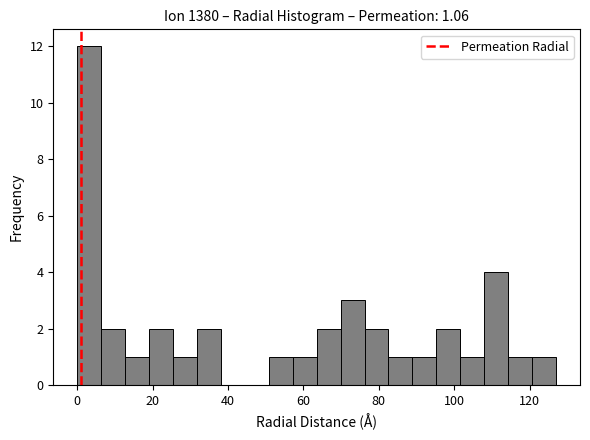

Around what value on the x-axis is the tallest bar? Give the approximate position of its centre, as read against the axis.

4